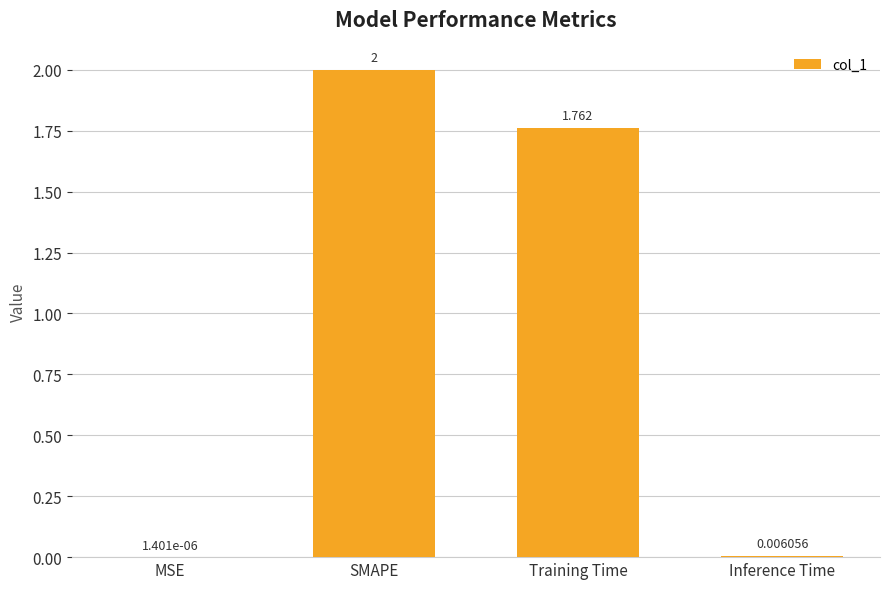

Count the number of categories in the chart.

4